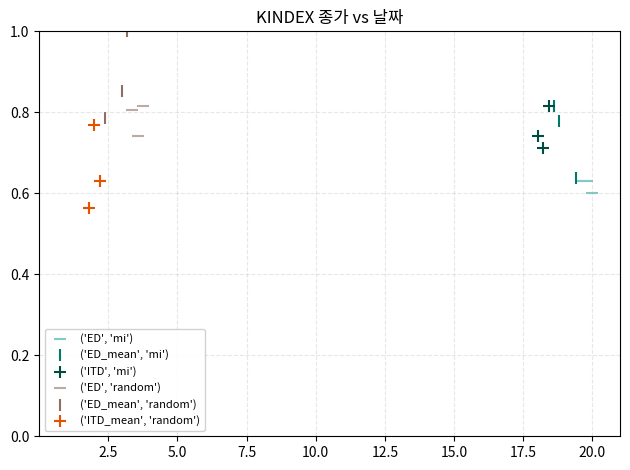

Which series contains the highest Y value?

('ED_mean', 'random')